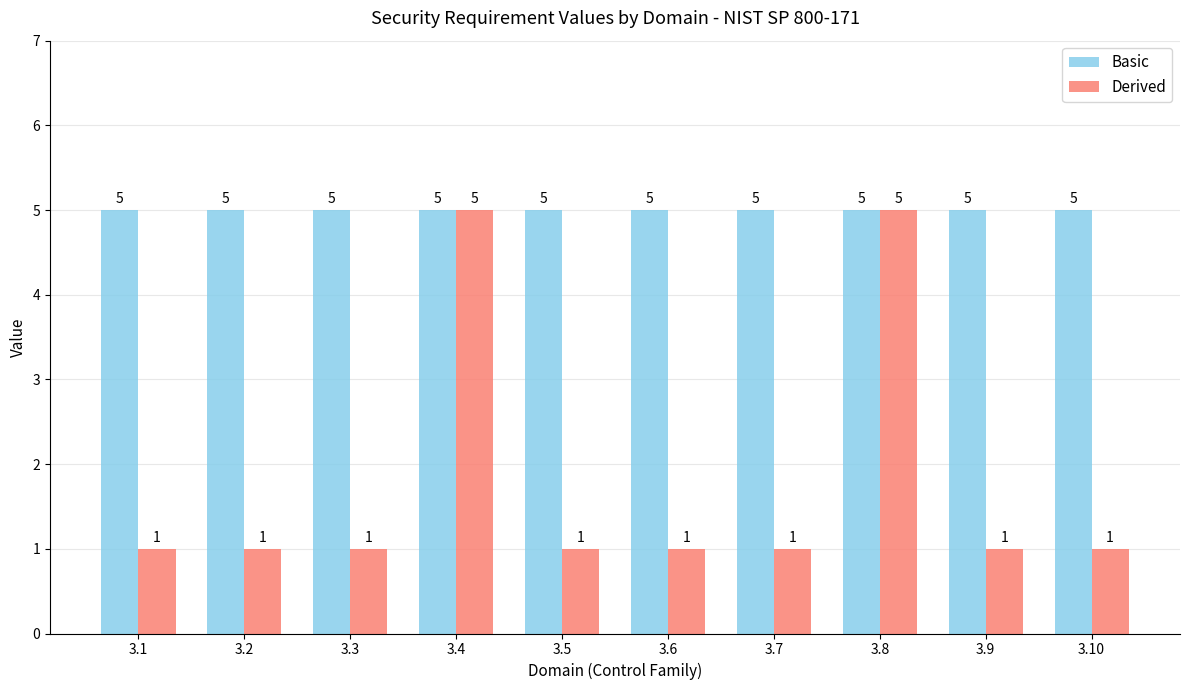

What is the sum of all Basic values?

50